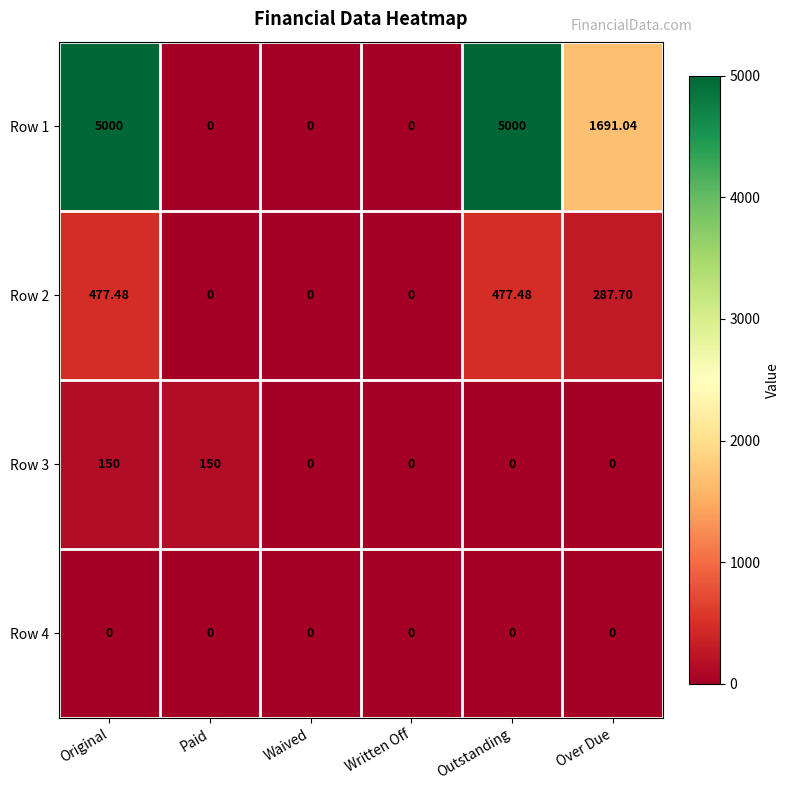

At which label is Row 1 closest to 2500?

Over Due